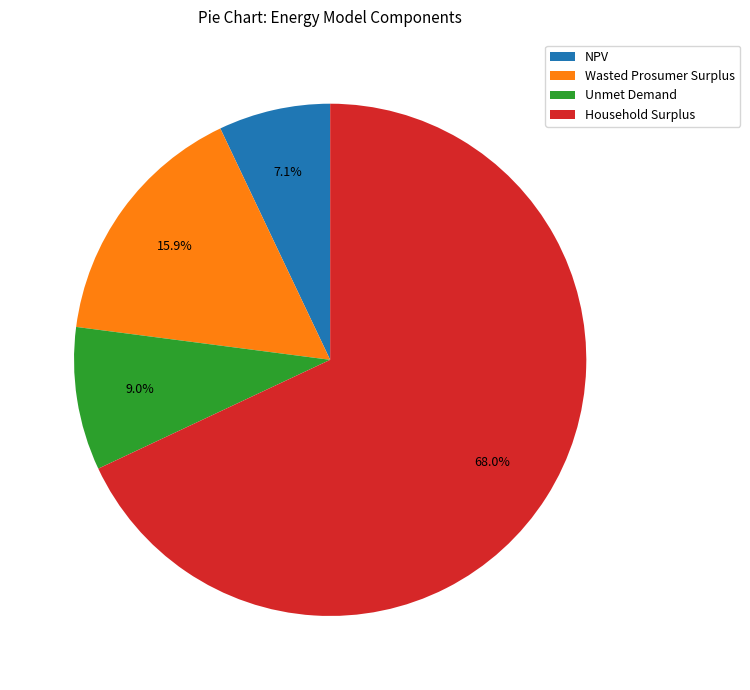

How many segments does this pie chart have?

4